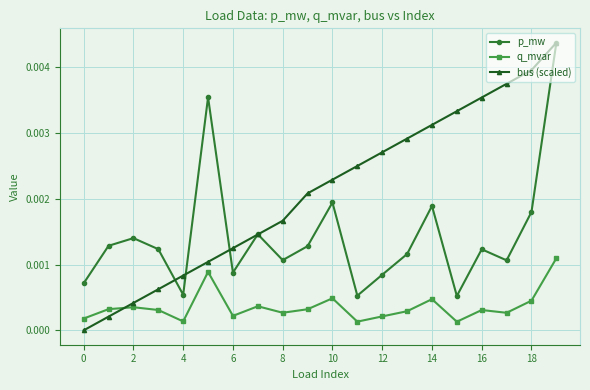

How many lines are shown in the chart?

3